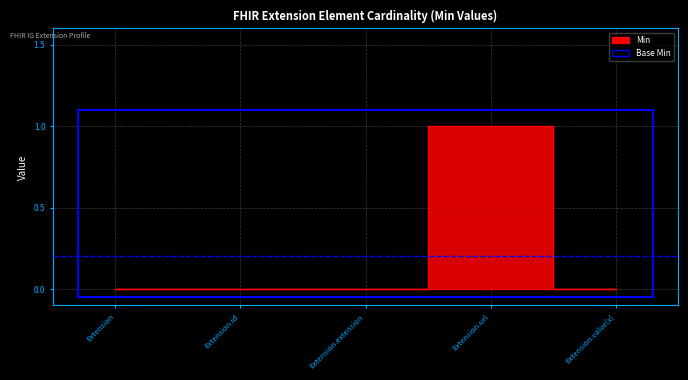

List the labels in order of value, smallest first.

Extension, Extension.id, Extension.extension, Extension.value[x], Extension.url